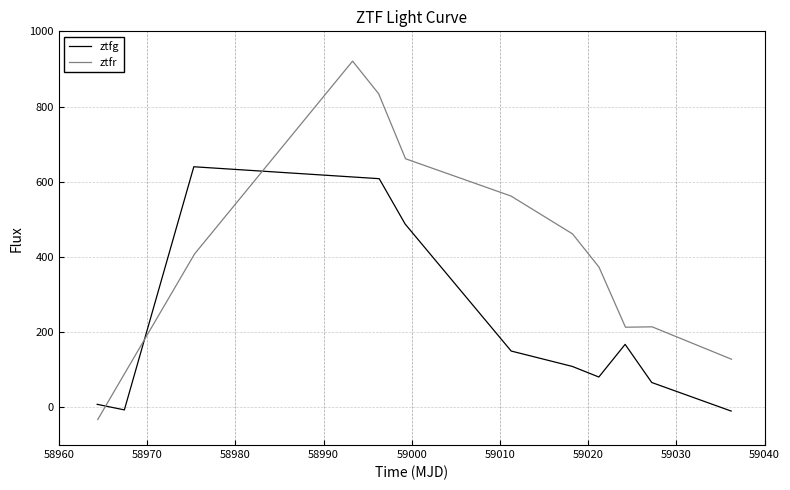

What is the highest value of the ztfg series?

639.9